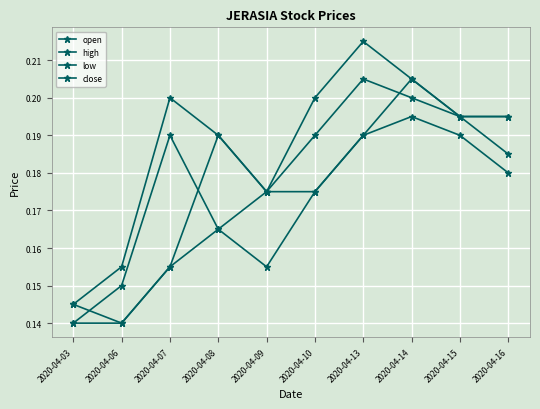

True or false: open and low cross at least once.

False